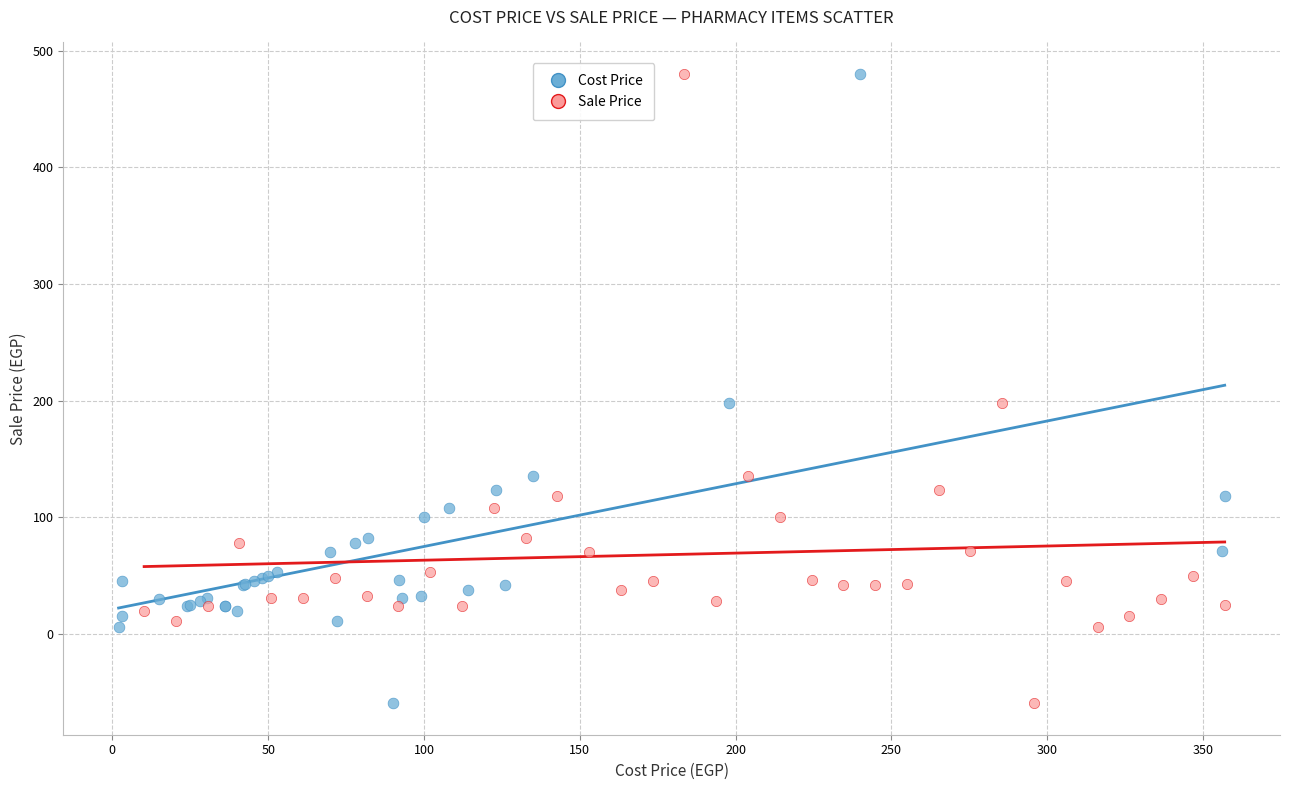

What are all the series names shown in the legend?

Cost Price, Sale Price